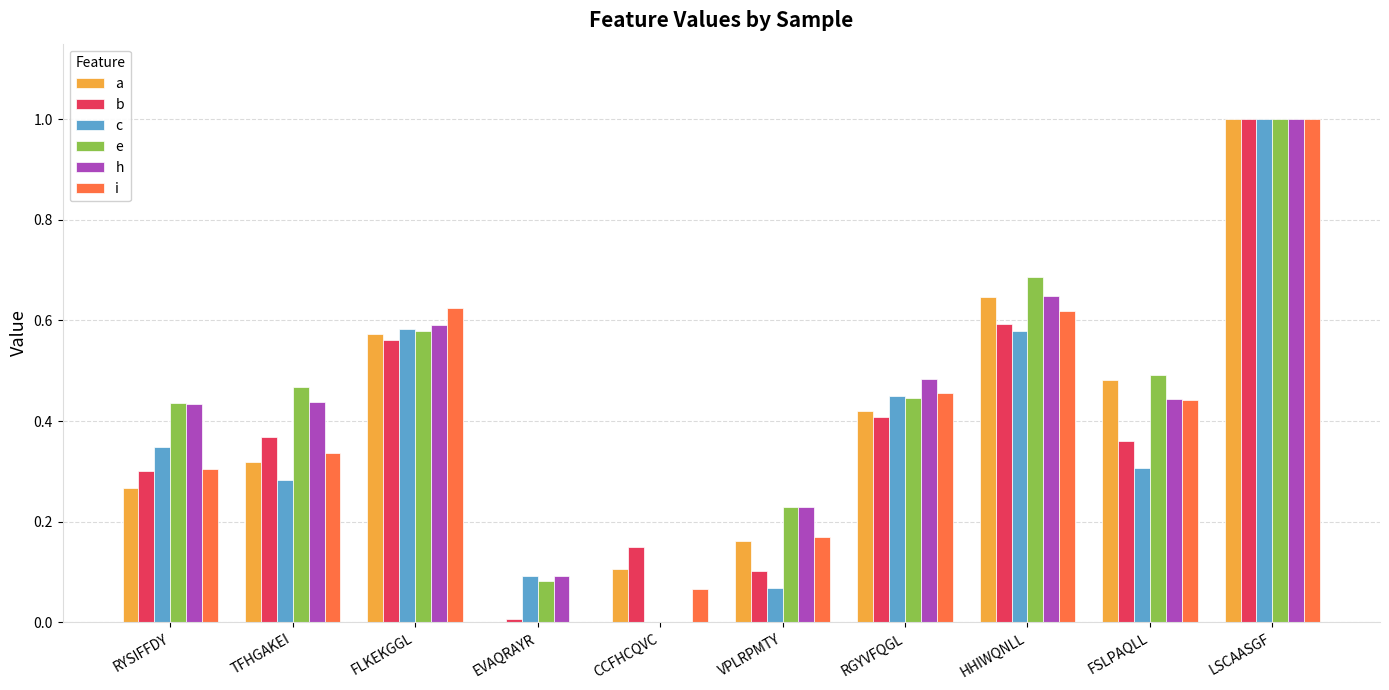

How many series are shown in this chart?

6